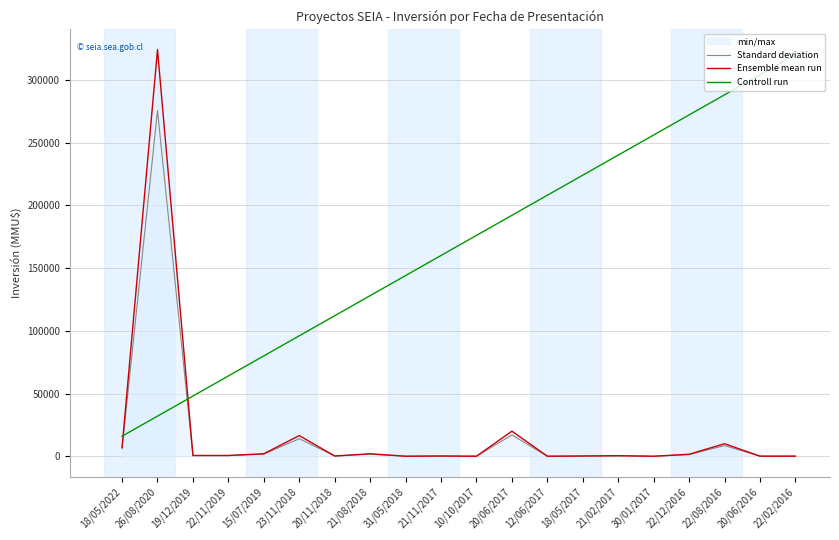

What is the difference between the highest and lowest values at 21/11/2017?

159817.2